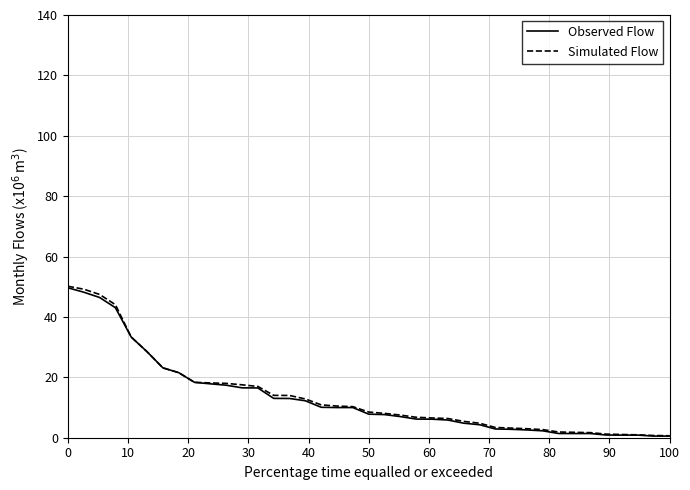

What is the maximum value shown in the chart?

50.2